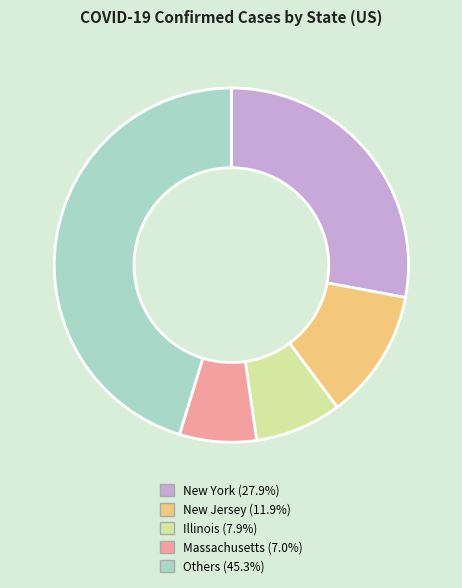

Is there any slice that represents more than half of the pie?

No